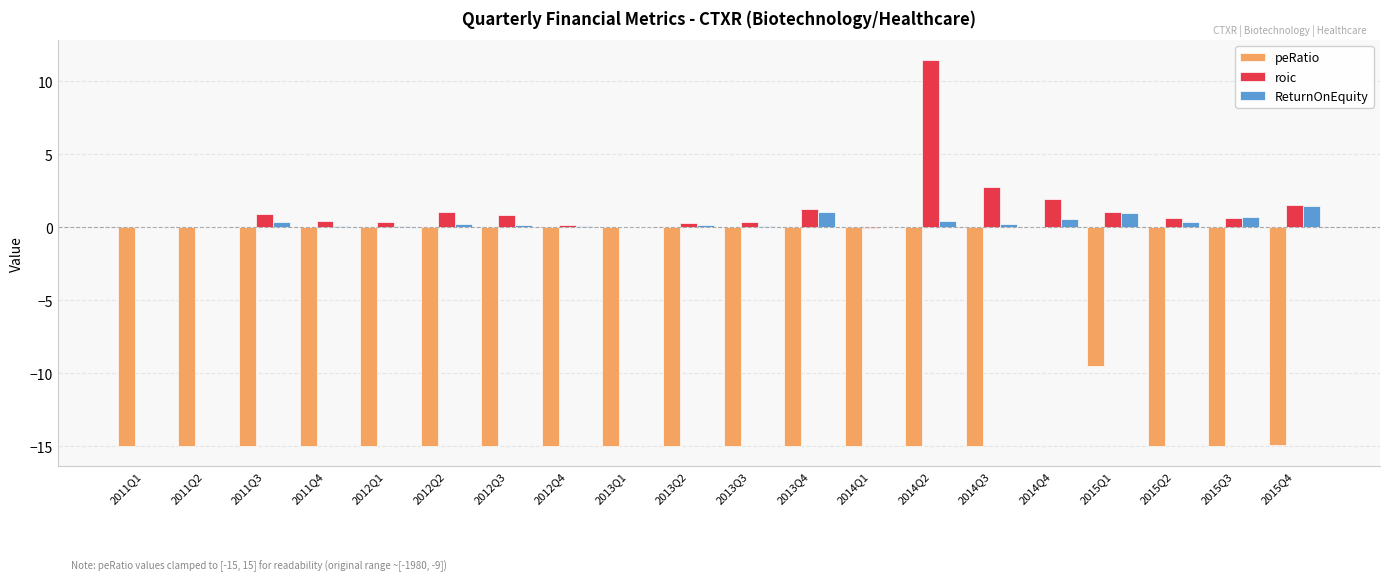

What is the sum of the ReturnOnEquity values at 2015Q4 and 2011Q2?

1.4